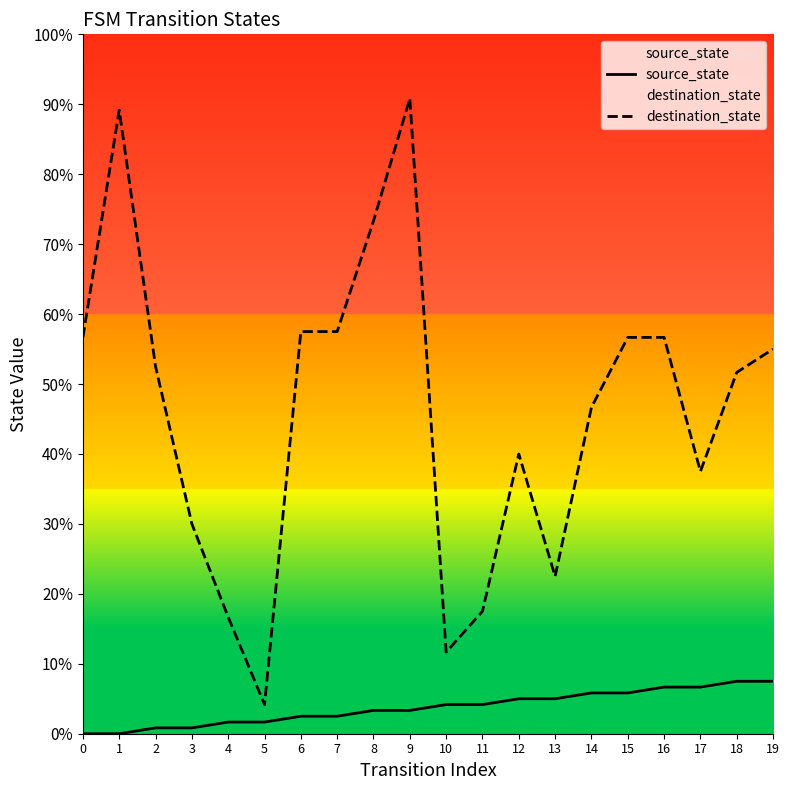

What is the average value of the source_state series?

4